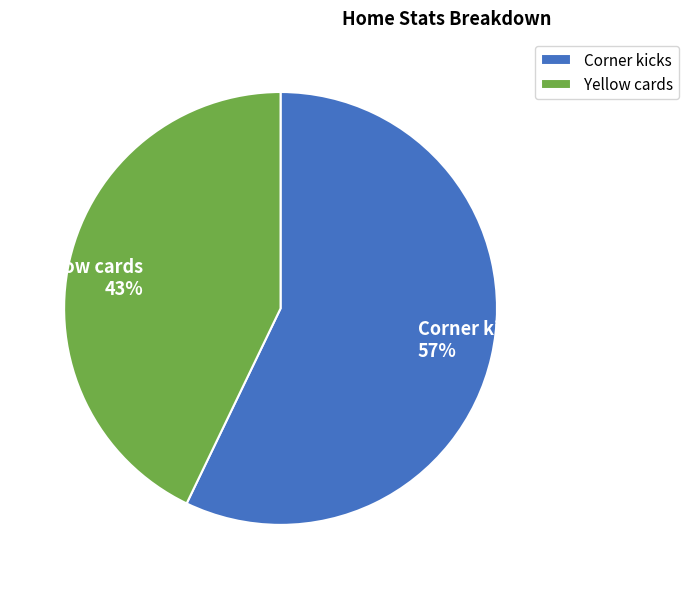

Which has a higher value, Corner kicks or Yellow cards?

Corner kicks